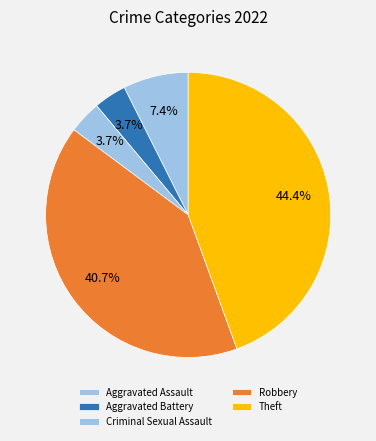

Which has a higher value, Theft or Aggravated Assault?

Theft